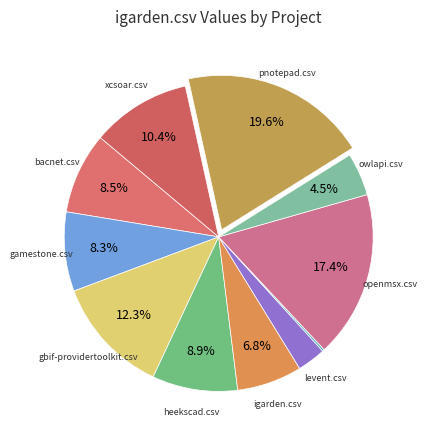

Which category has the biggest portion of the pie?

pnotepad.csv